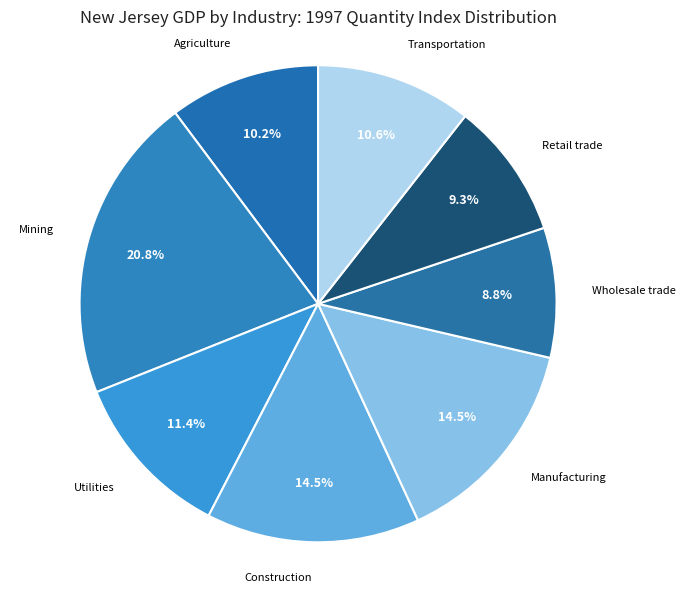

Which slice is the smallest?

Wholesale trade